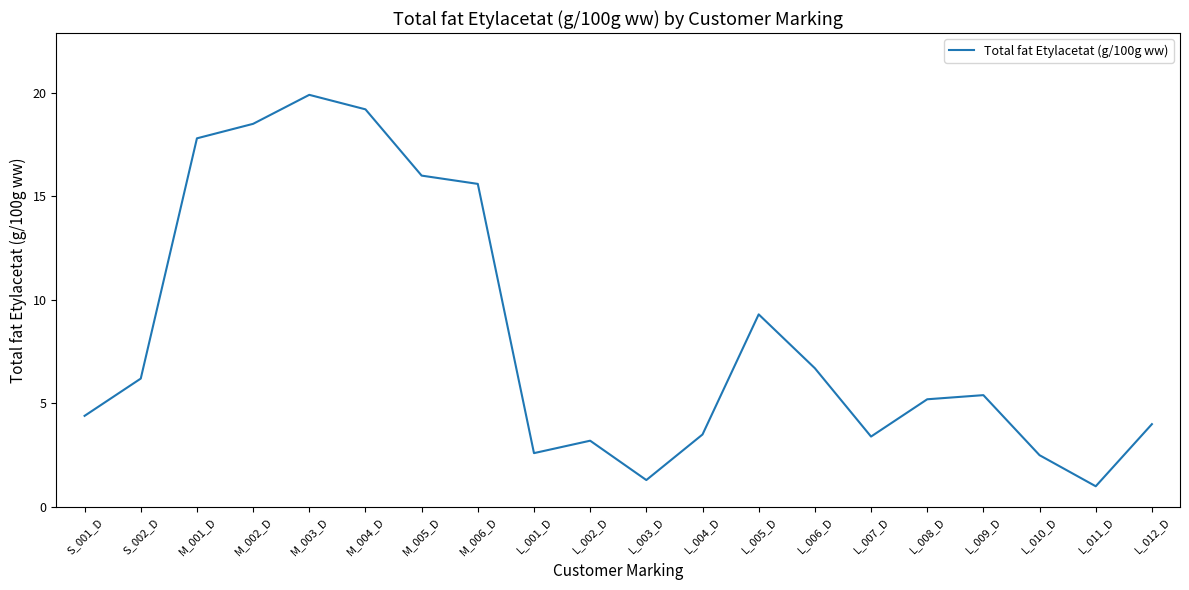

Which has a higher value, L_003_D or L_004_D?

L_004_D